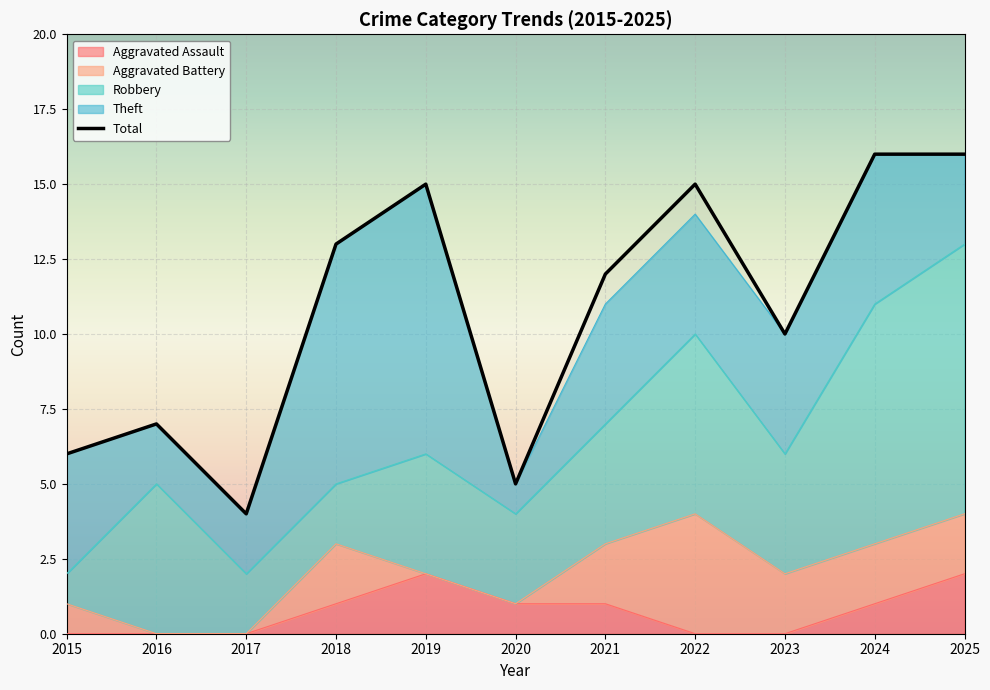

Reading left to right, transcribe all the data shown in this chart.

Aggravated Assault: 0	0	0	1	2	1	1	0	0	1	2
Aggravated Battery: 1	0	0	2	0	0	2	4	2	2	2
Robbery: 1	5	2	2	4	3	4	6	4	8	9
Theft: 4	2	2	8	9	1	4	4	4	5	3
Total: 6	7	4	13	15	5	12	15	10	16	16